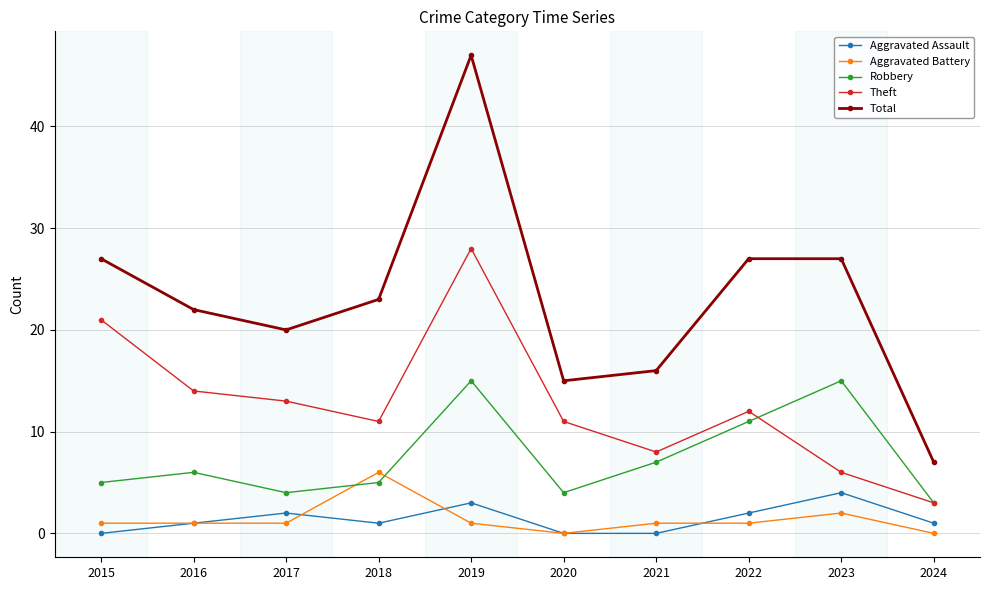

True or false: Total and Robbery intersect in this chart.

False